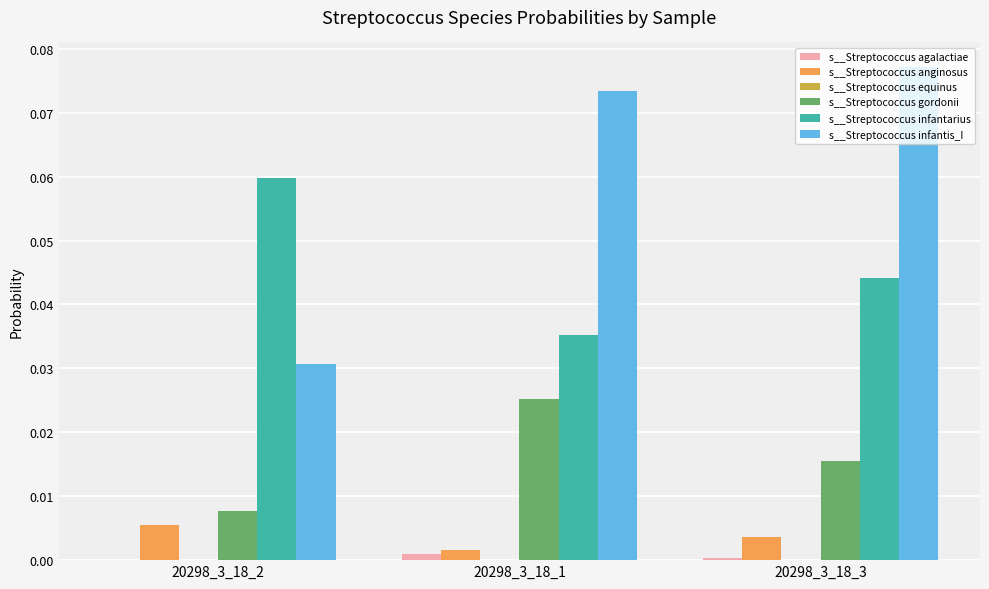

Which series has the widest spread of values?

s__Streptococcus infantis_I